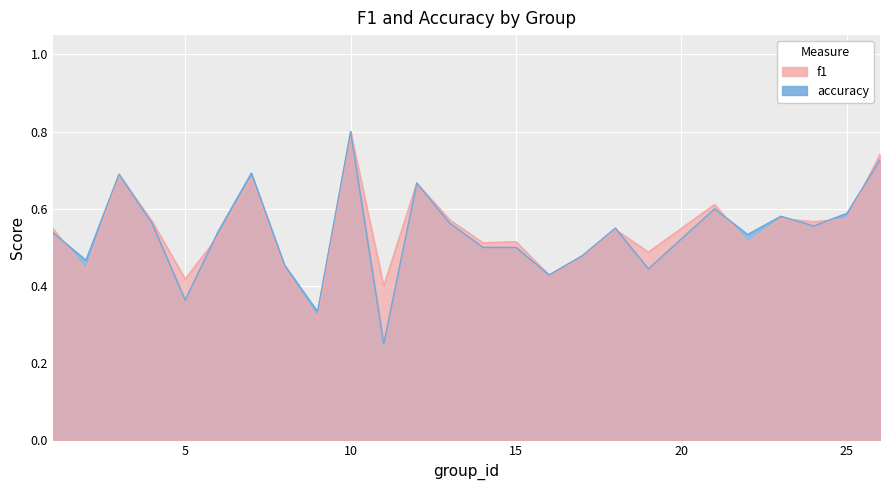

What is the sum of all accuracy values?

13.4